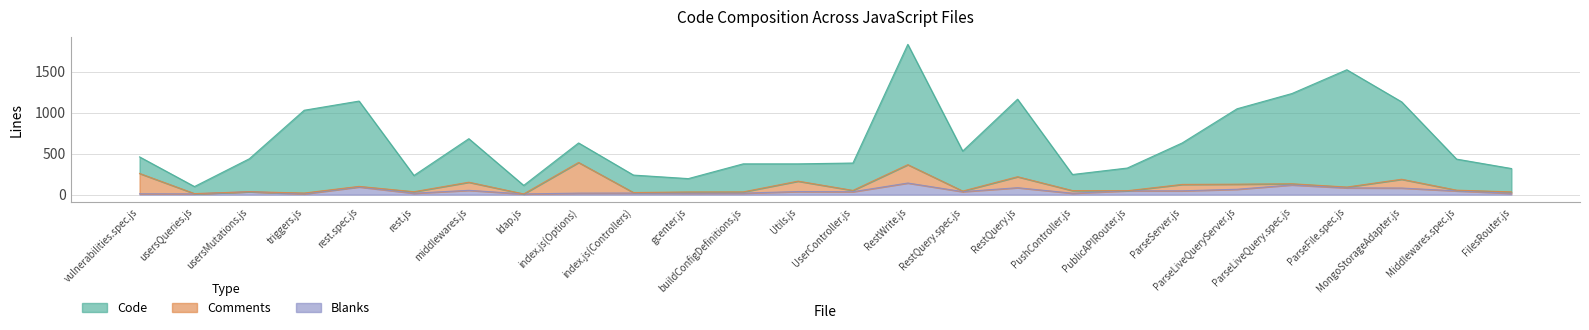

Is it true that Code equals 282 at PushController.js?

False